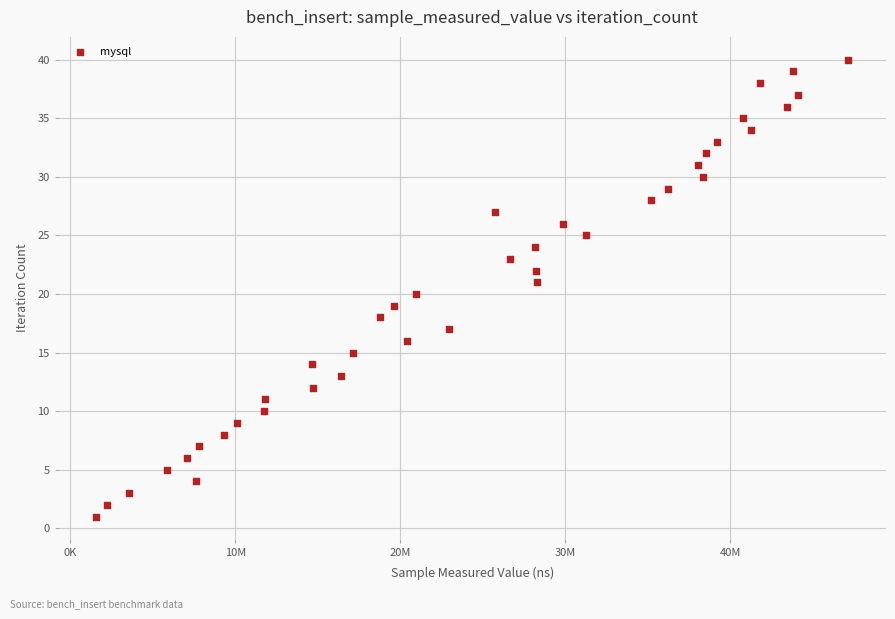

What is the range of X values (max minus min)?

45603562